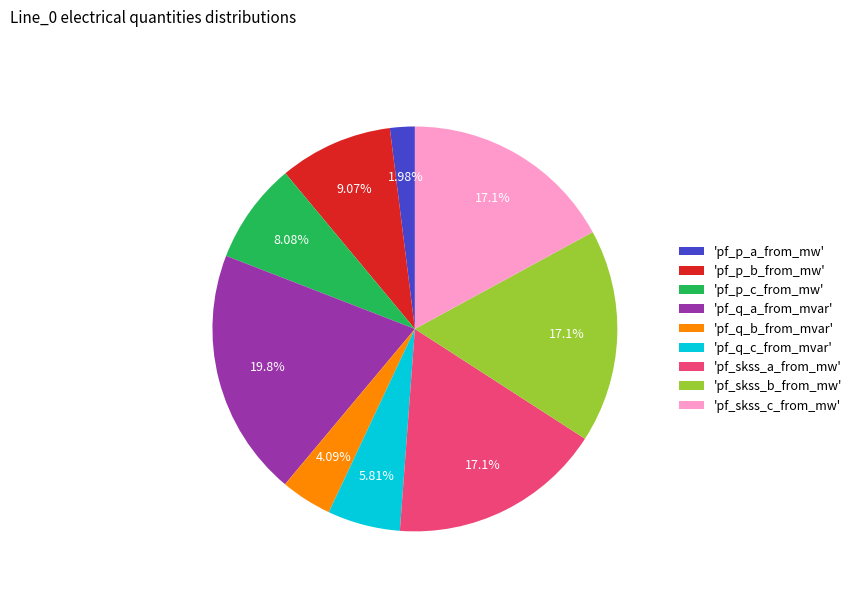

To the nearest percent, what is the difference between the largest and smallest slice percentages?

18%